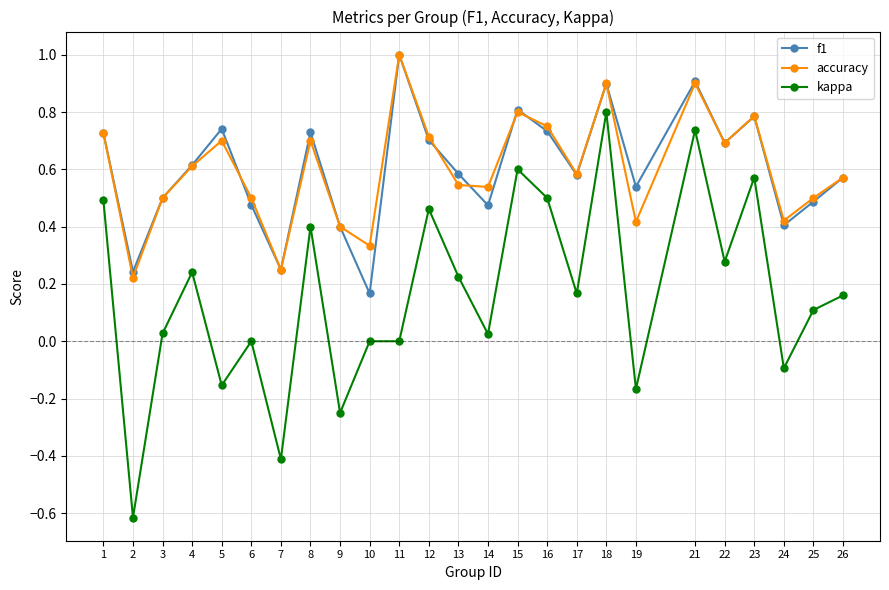

True or false: kappa and f1 cross at least once.

False